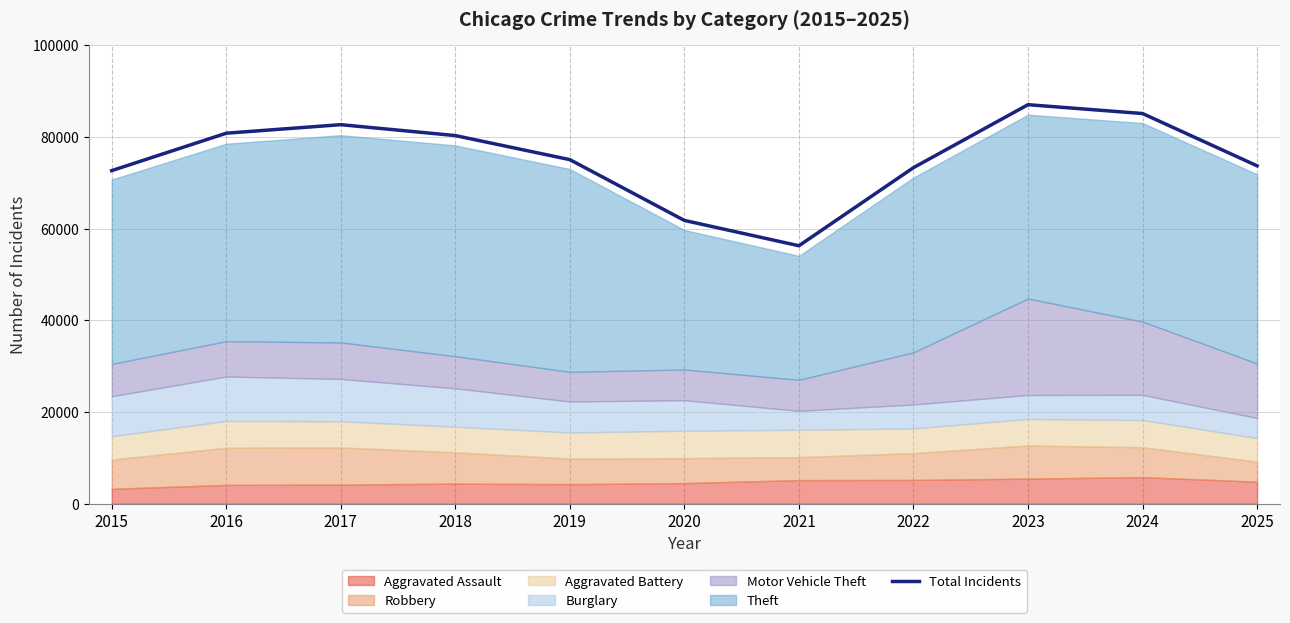

Where is the first local minimum?

2021